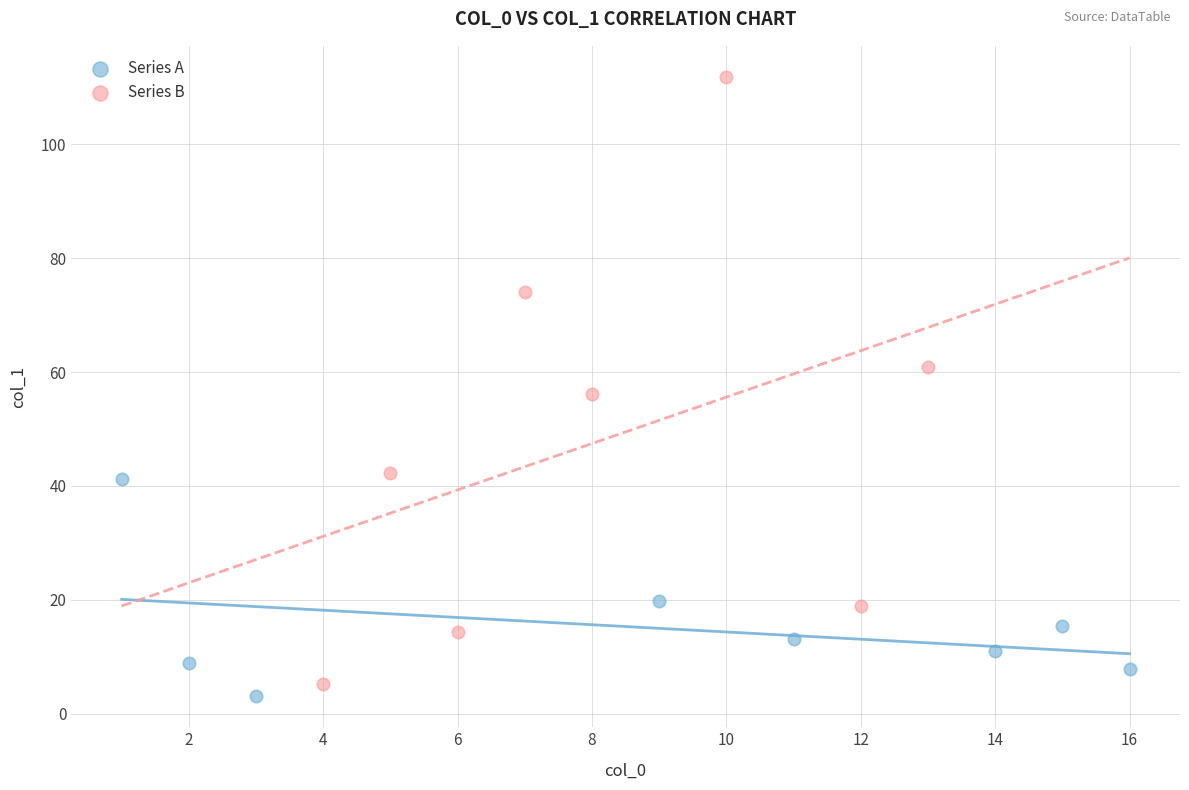

Which series reaches the maximum Y coordinate?

Series B